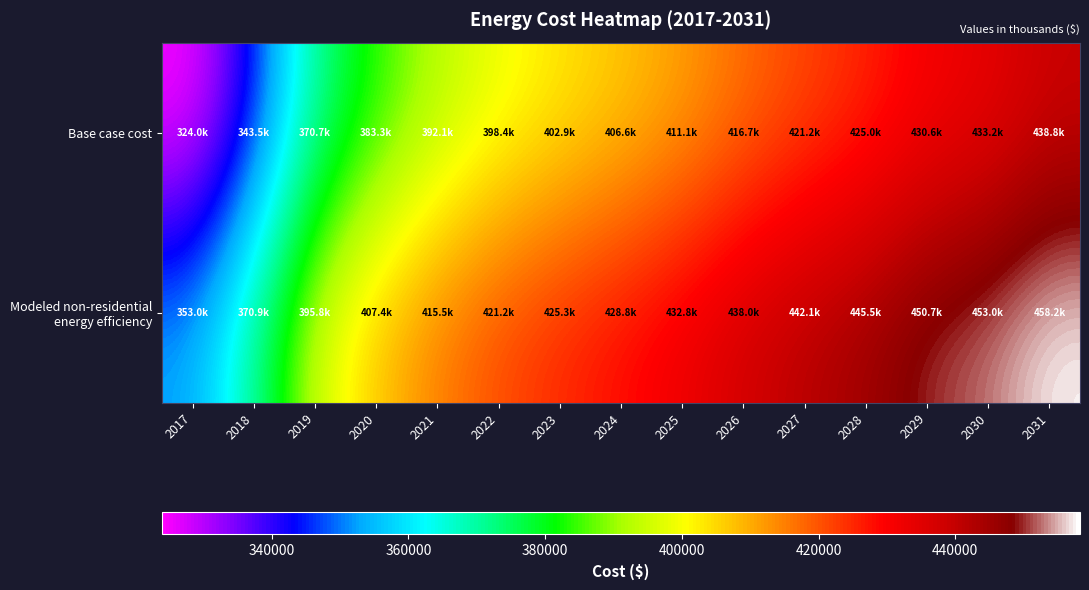

How many series are shown in this chart?

2